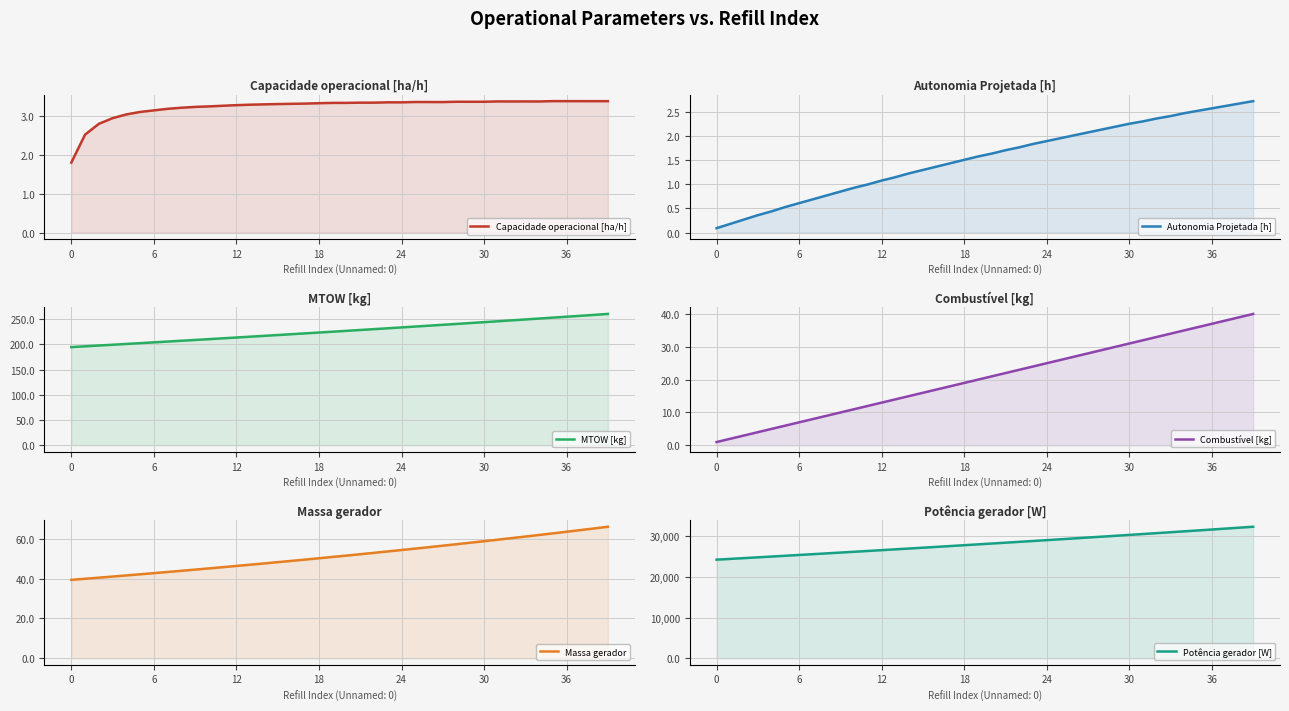

At which label does MTOW [kg] first exceed 227?

21